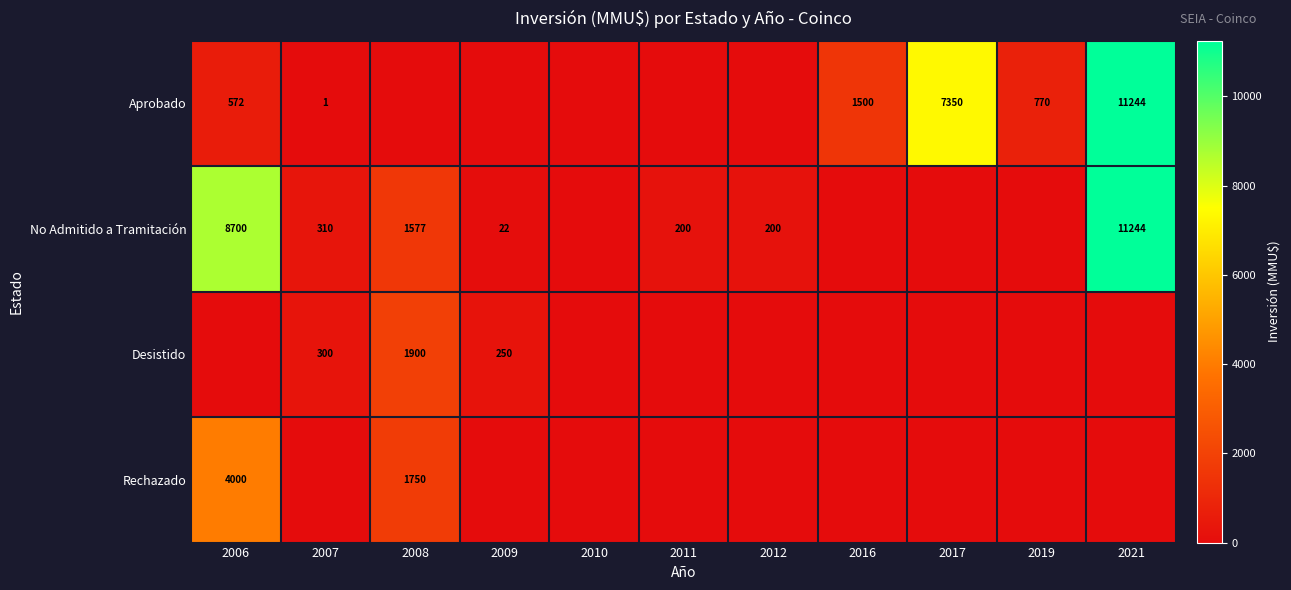

At how many categories does at least one series exceed 1843?

4